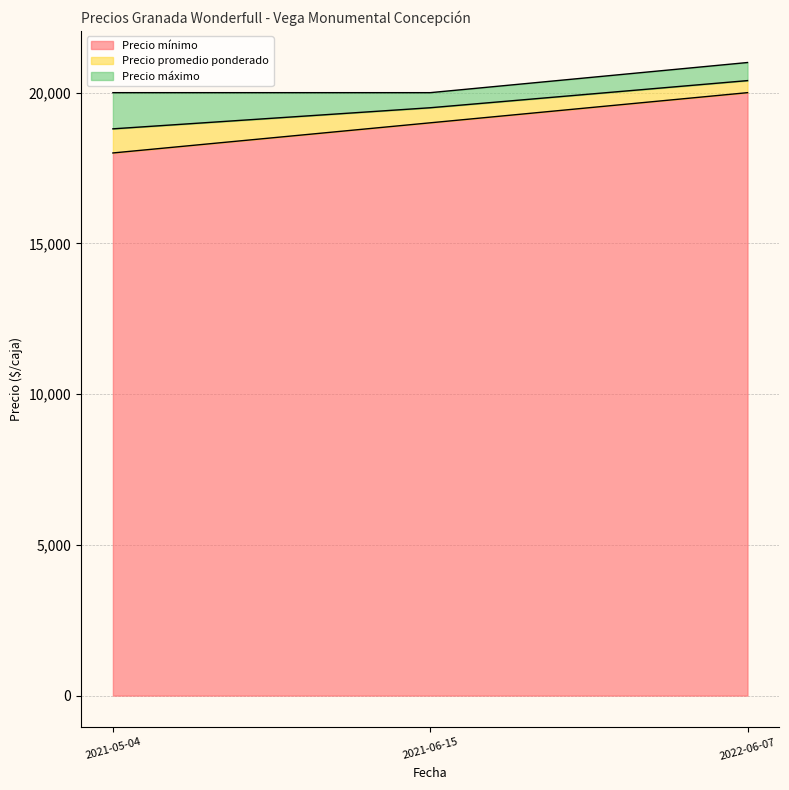

What is the total value across all series at 2021-05-04?

20000